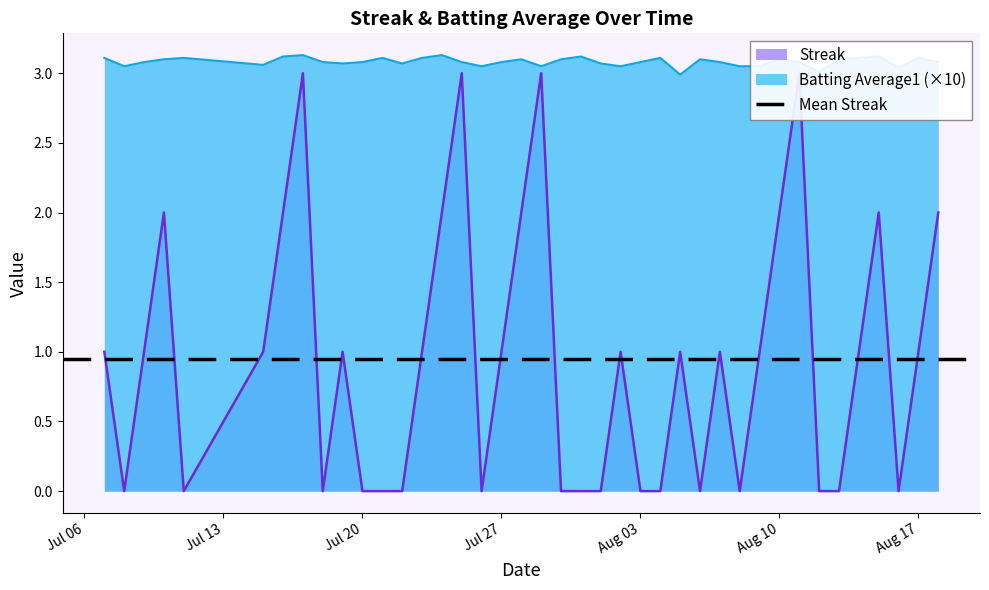

True or false: Batting Average1 (×10) has a value of 3.1 at Aug 03.

True